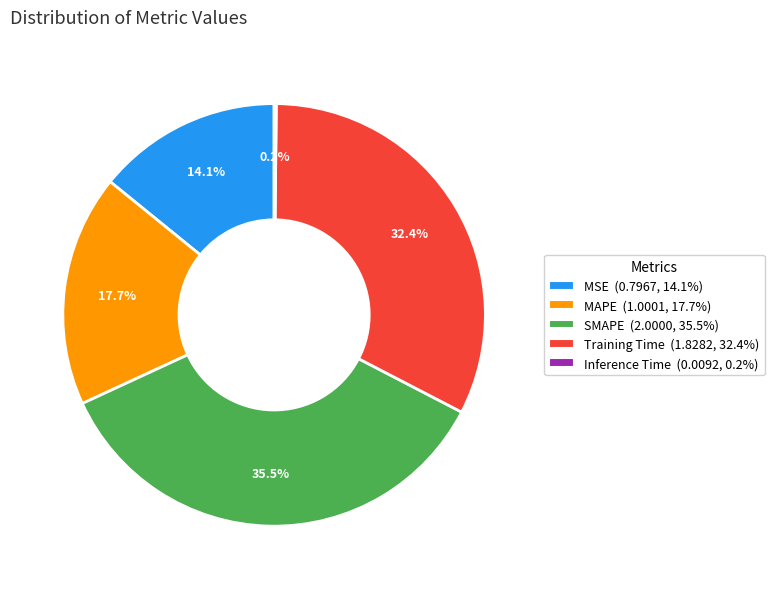

What portion of the pie excludes Training Time?

67.6%